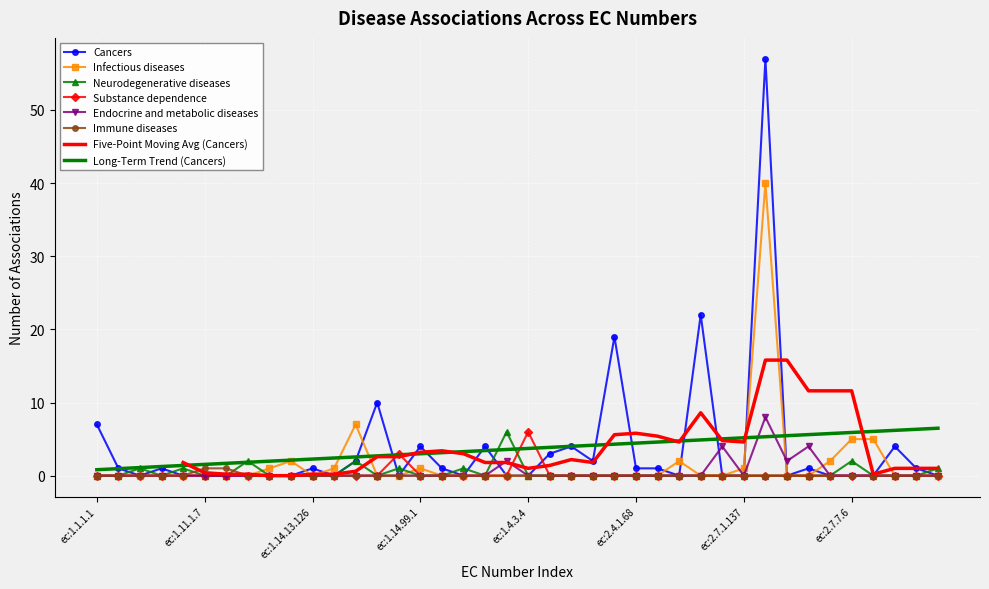

The value of Neurodegenerative diseases at ec:2.8.2.14 is 0. True or false?

True